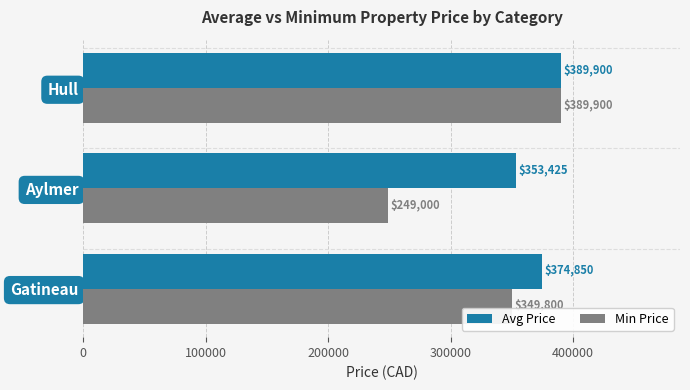

Which series has the largest total across all categories?

Avg Price